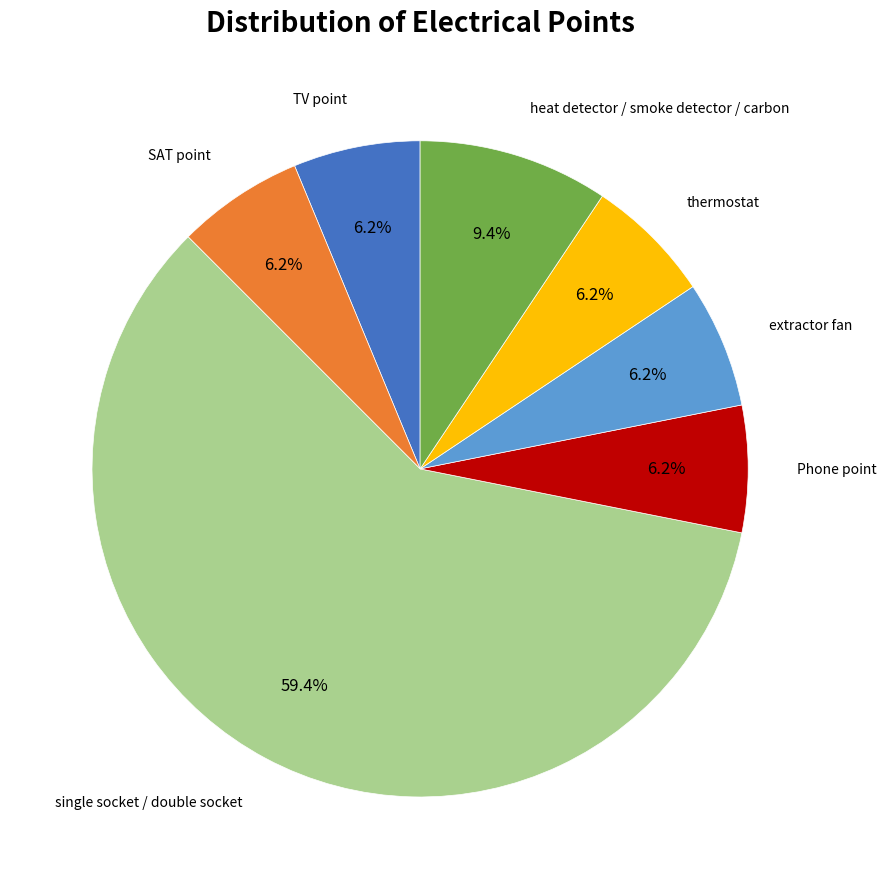

Is there any slice that represents more than half of the pie?

Yes